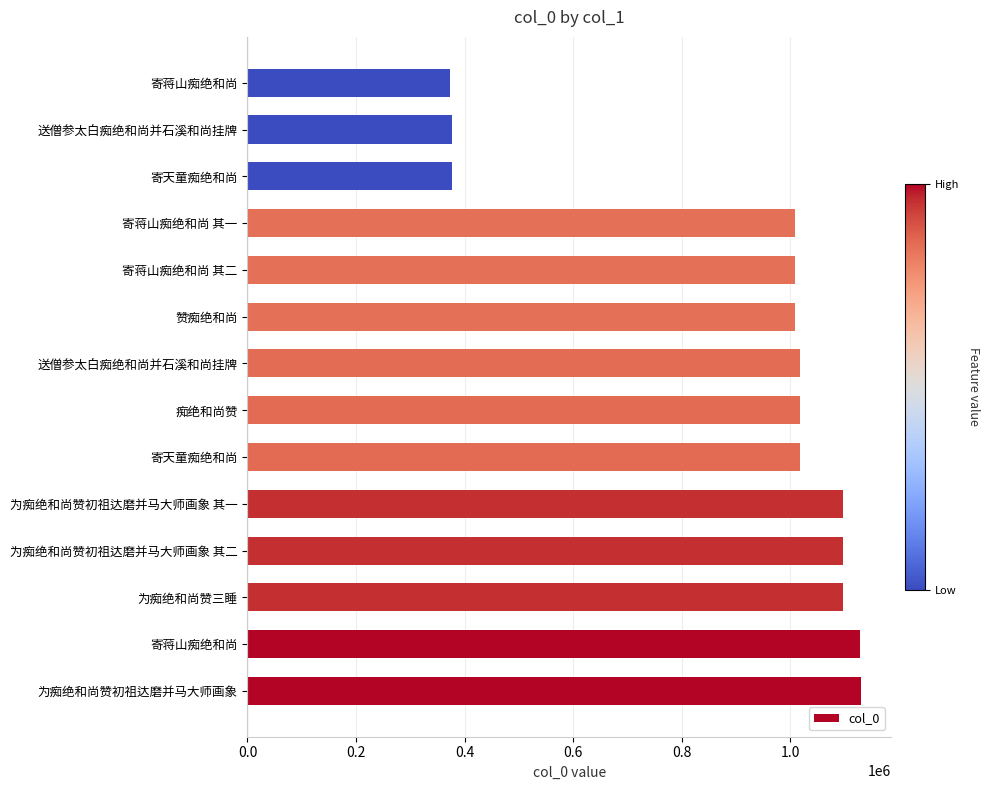

What is the difference between the maximum and second lowest values?

753092